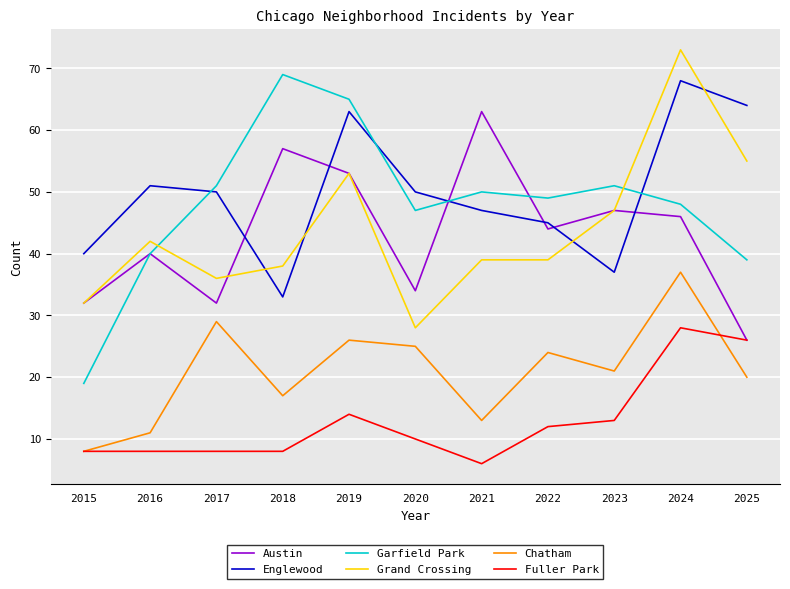

Reading left to right, transcribe all the data shown in this chart.

Austin: 32	40	32	57	53	34	63	44	47	46	26
Englewood: 40	51	50	33	63	50	47	45	37	68	64
Garfield Park: 19	40	51	69	65	47	50	49	51	48	39
Grand Crossing: 32	42	36	38	53	28	39	39	47	73	55
Chatham: 8	11	29	17	26	25	13	24	21	37	20
Fuller Park: 8	8	8	8	14	10	6	12	13	28	26